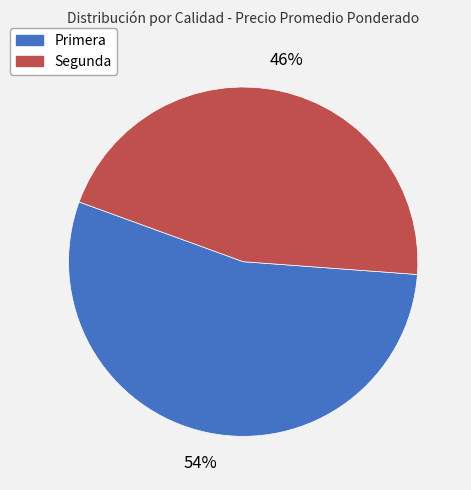

Is the sum of Segunda and Primera greater than half?

Yes